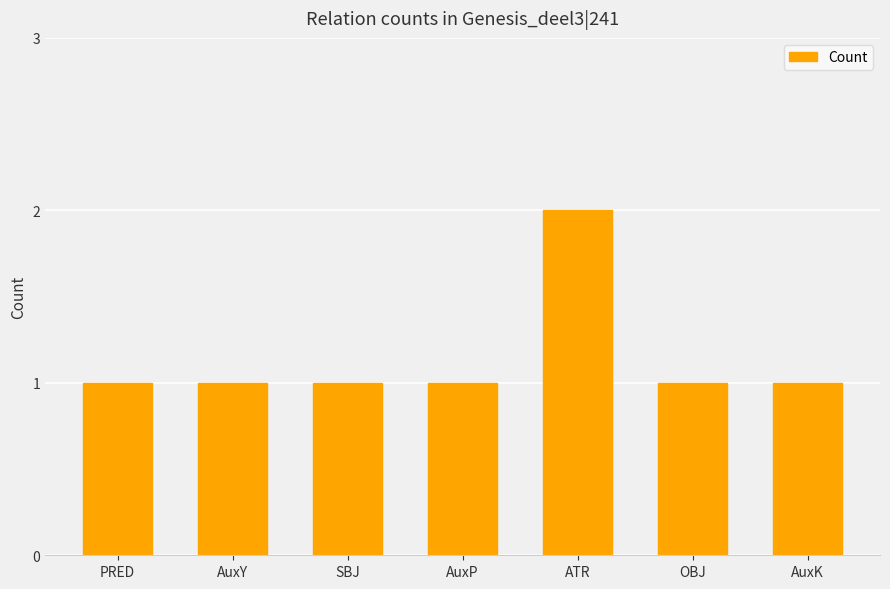

Reading left to right, extract all data points from this chart.

1	1	1	1	2	1	1